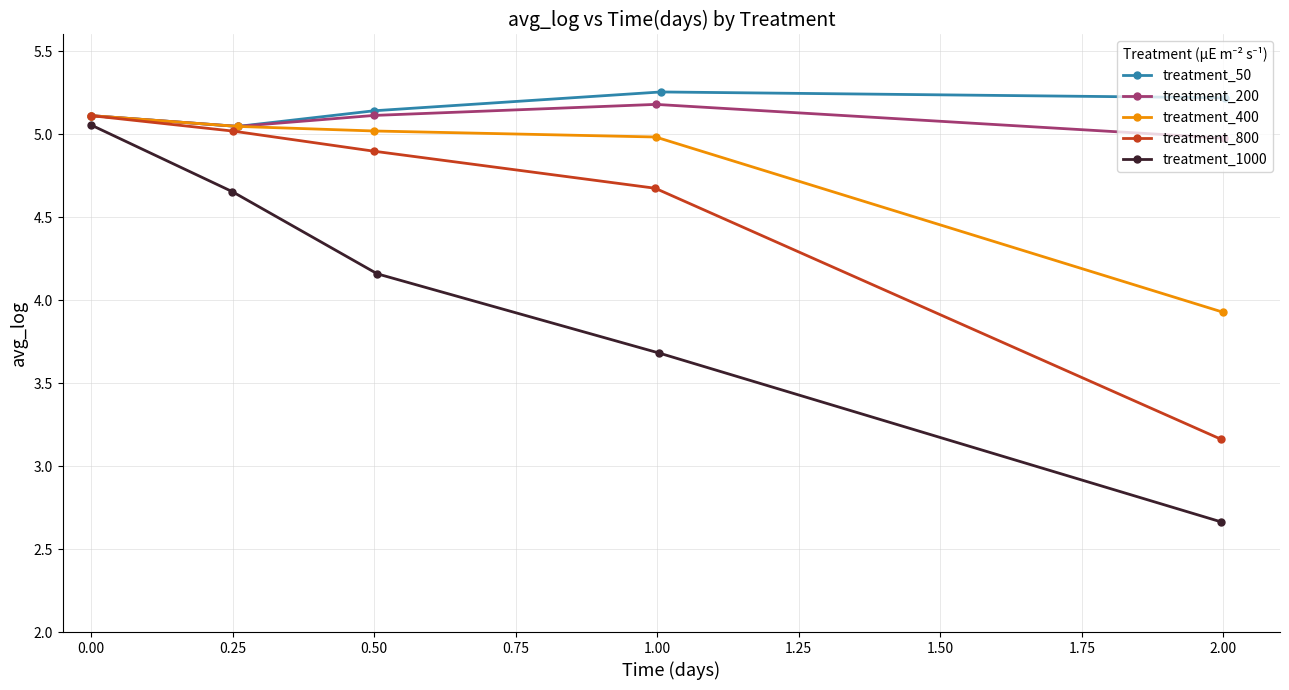

Count the number of data series in this chart.

5